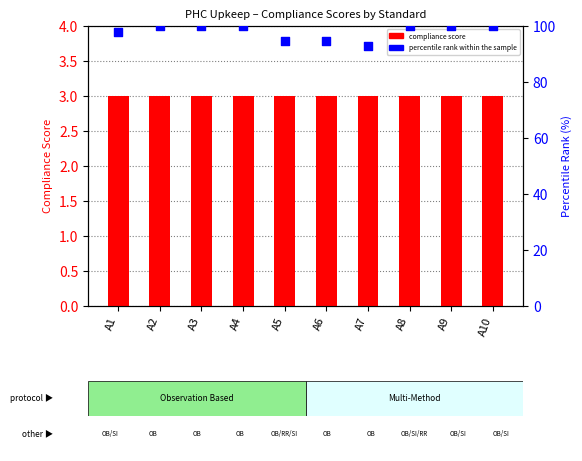

Which series contains the highest Y value?

percentile rank within the sample